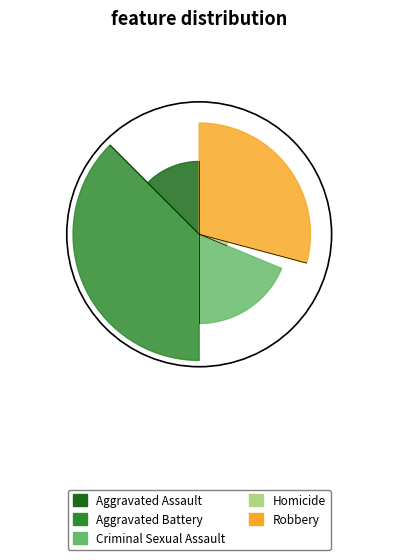

Count the number of slices in the pie.

5